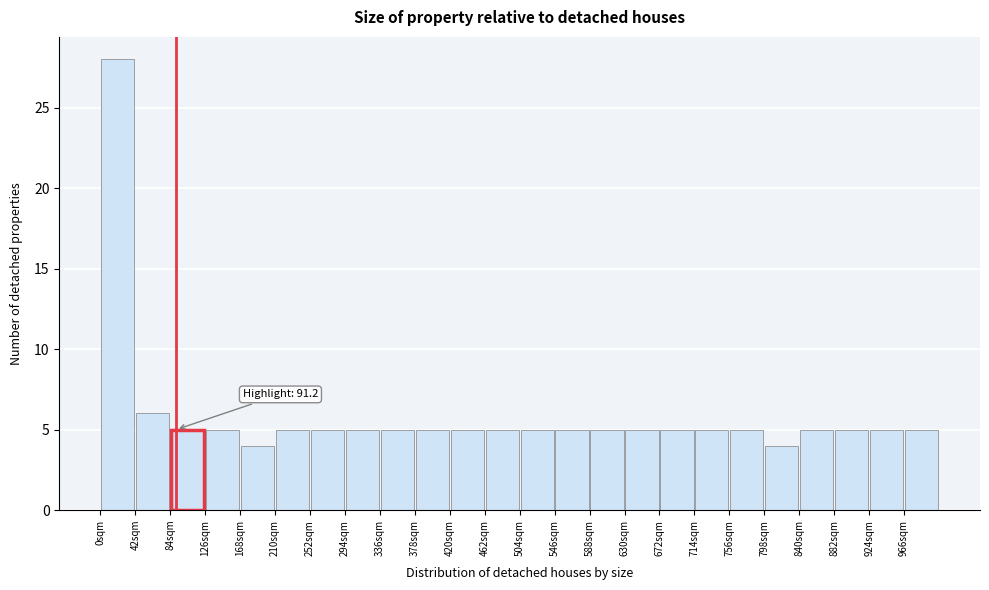

Over which range of the x-axis is the bar tallest?

0 to 42